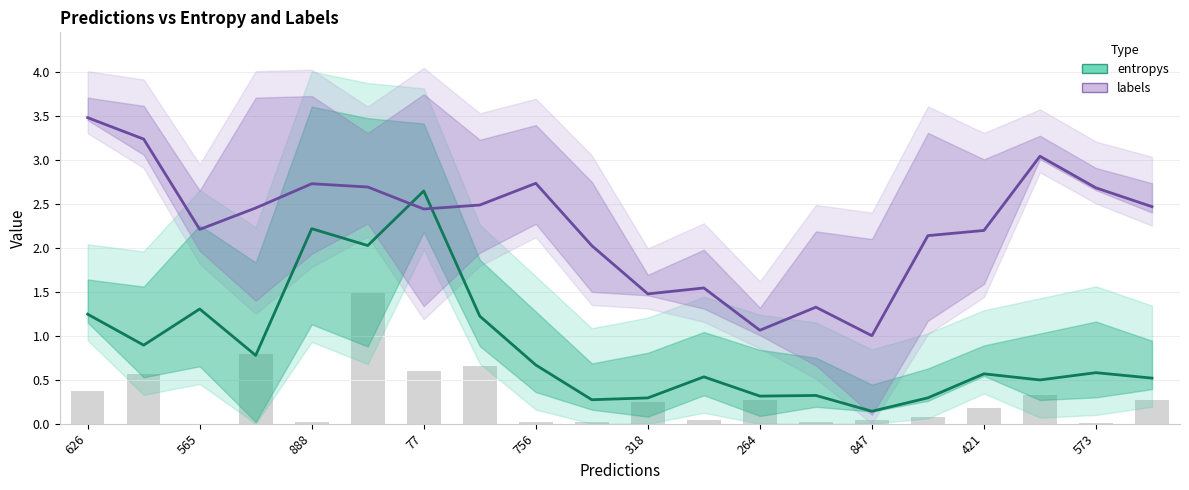

What is the sum of the entropys values at 77 and 573?

3.2